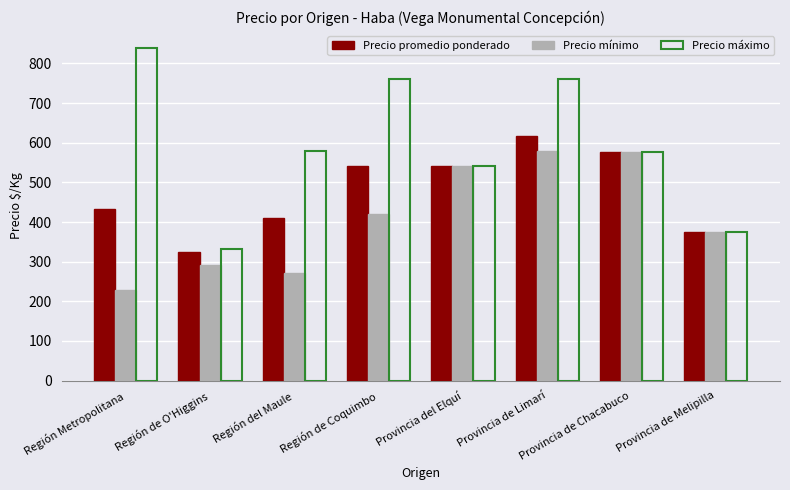

At which label is Precio máximo closest to 585?

Región del Maule